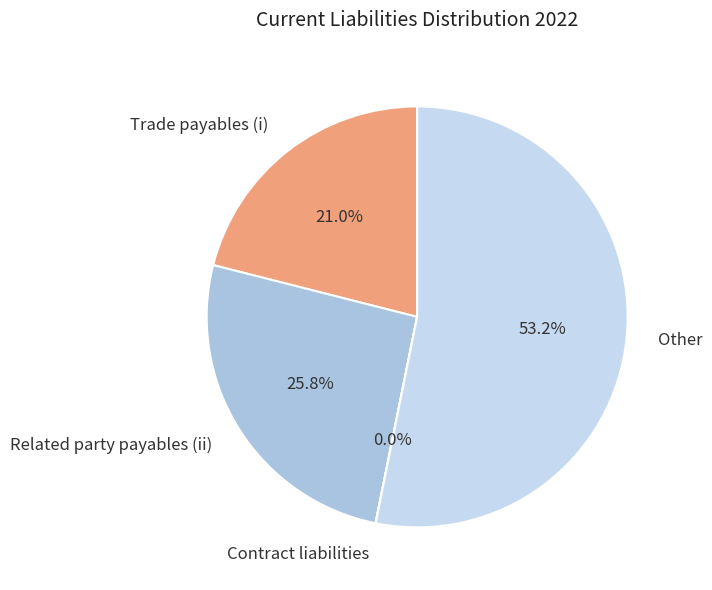

Which category has the biggest portion of the pie?

Other